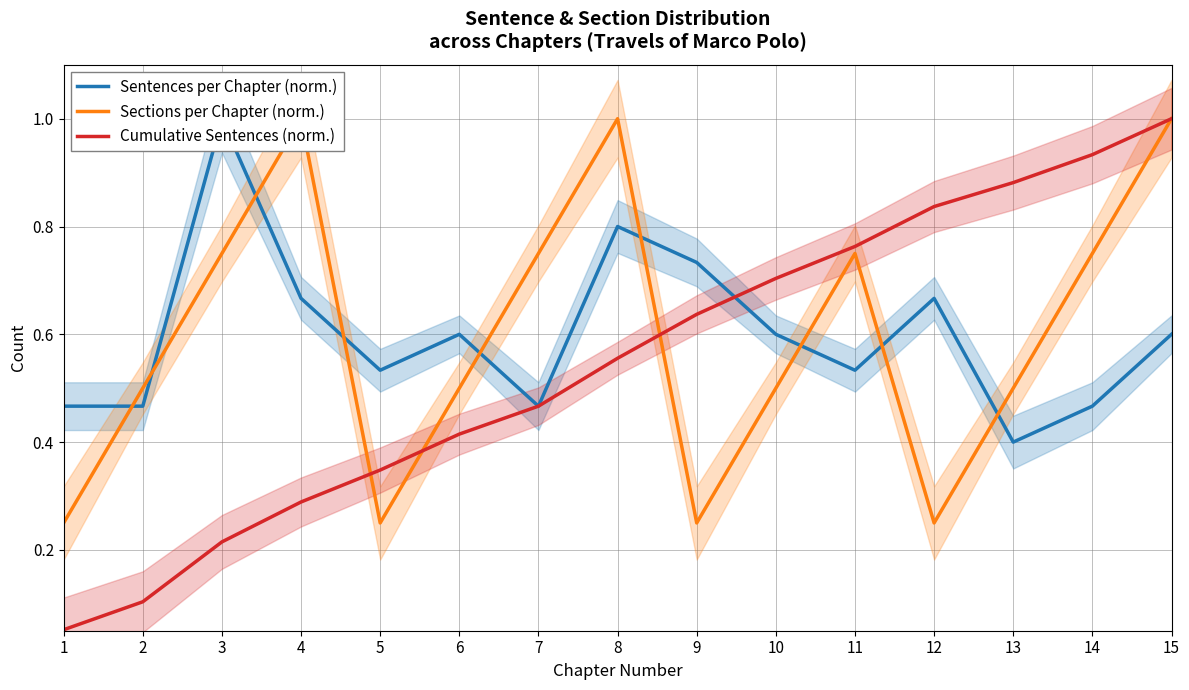

Reading right to left, list all the values displayed in this chart.

Sentences per Chapter (norm.): 15=0.6	14=0.5	13=0.4	12=0.7	11=0.5	10=0.6	9=0.7	8=0.8	7=0.5	6=0.6	5=0.5	4=0.7	3=1.0	2=0.5	1=0.5
Sections per Chapter (norm.): 15=1.0	14=0.8	13=0.5	12=0.2	11=0.8	10=0.5	9=0.2	8=1.0	7=0.8	6=0.5	5=0.2	4=1.0	3=0.8	2=0.5	1=0.2
Cumulative Sentences (norm.): 15=1.0	14=0.9	13=0.9	12=0.8	11=0.8	10=0.7	9=0.6	8=0.6	7=0.5	6=0.4	5=0.3	4=0.3	3=0.2	2=0.1	1=0.1